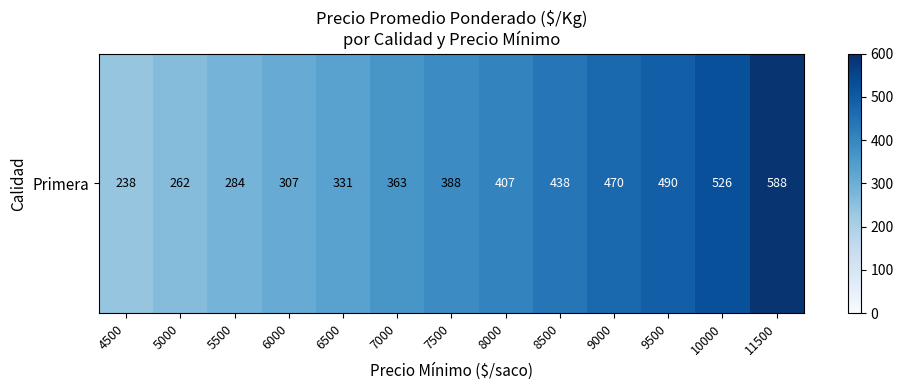

What is the maximum value shown in the chart?

588